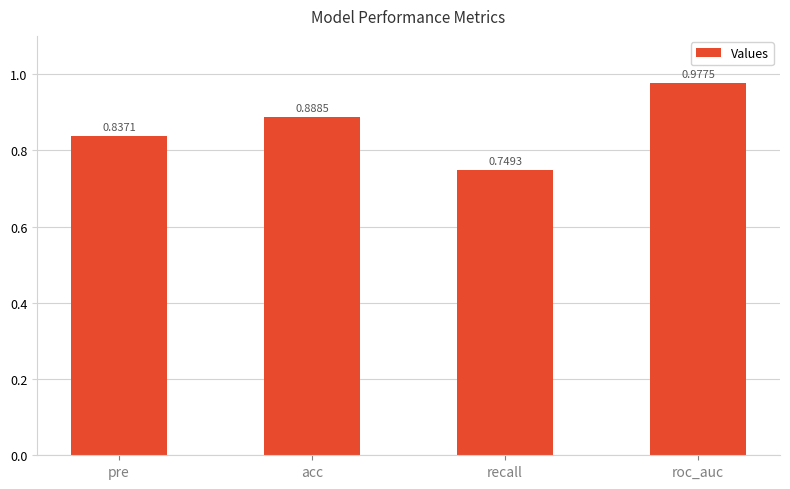

Rank the categories by value from highest to lowest.

roc_auc, acc, pre, recall